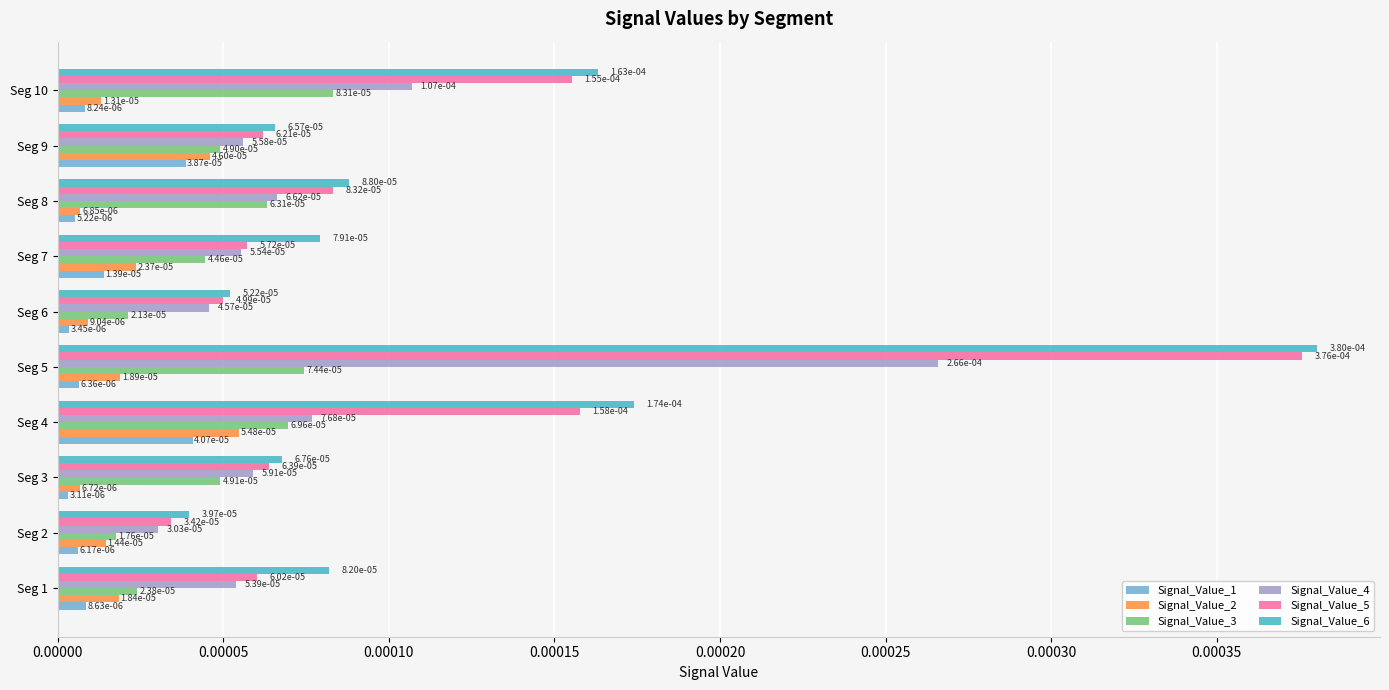

At how many categories does at least one series exceed 0?

10